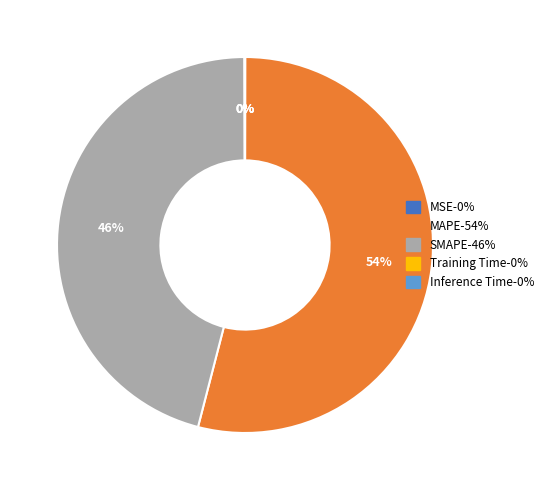

Which category has the biggest portion of the pie?

MAPE